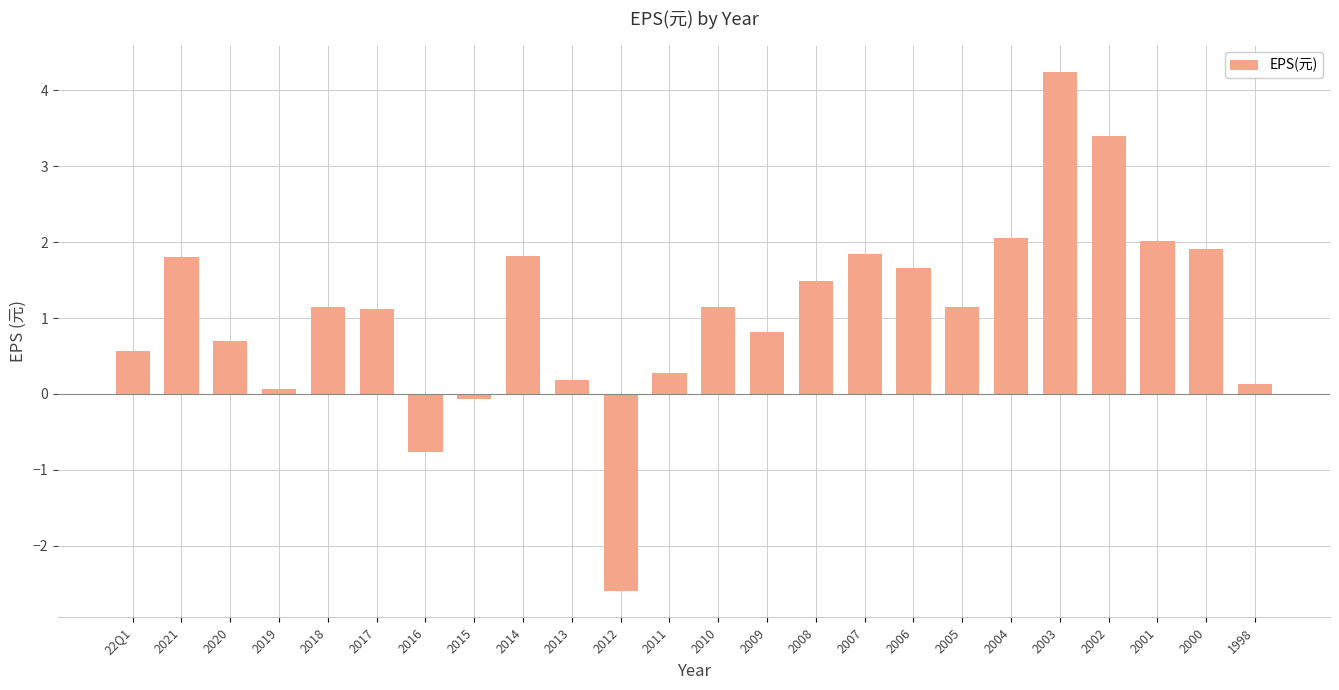

Is it true that the value at 2006 is 1.7?

True